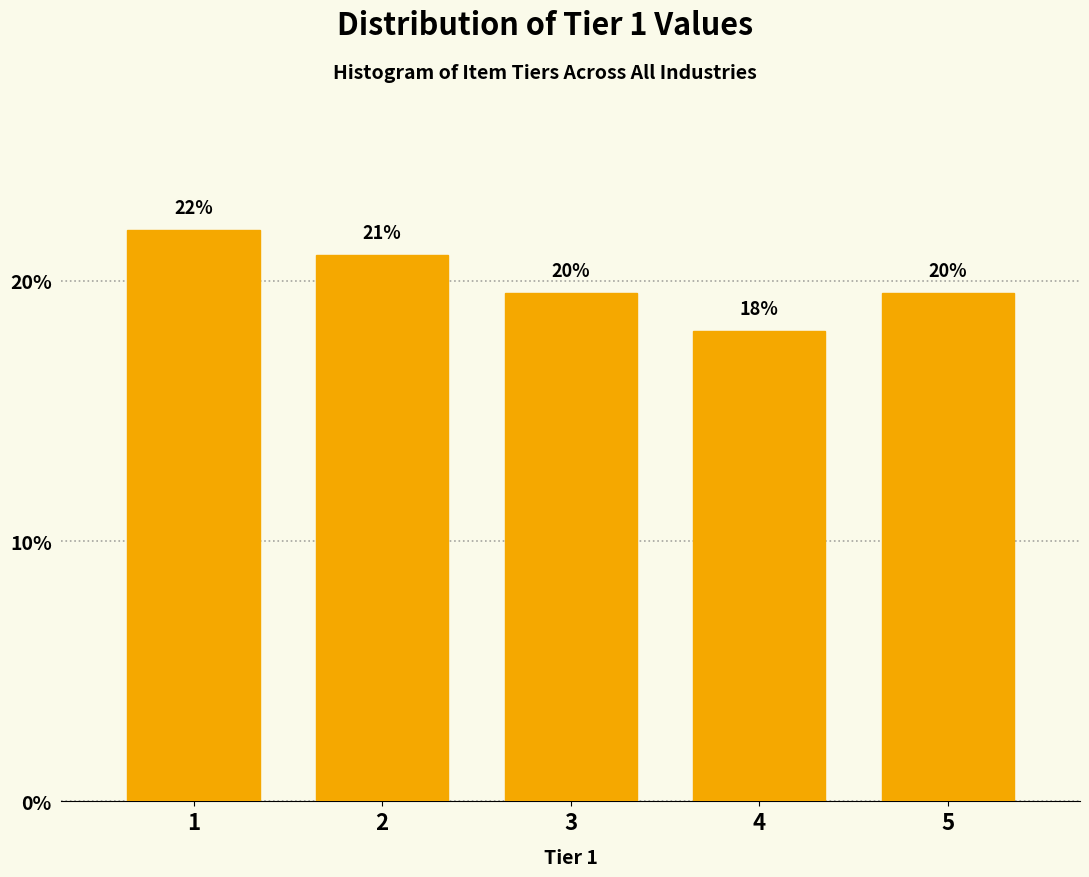

What is the sum of the values at 4 and 2?

39.0